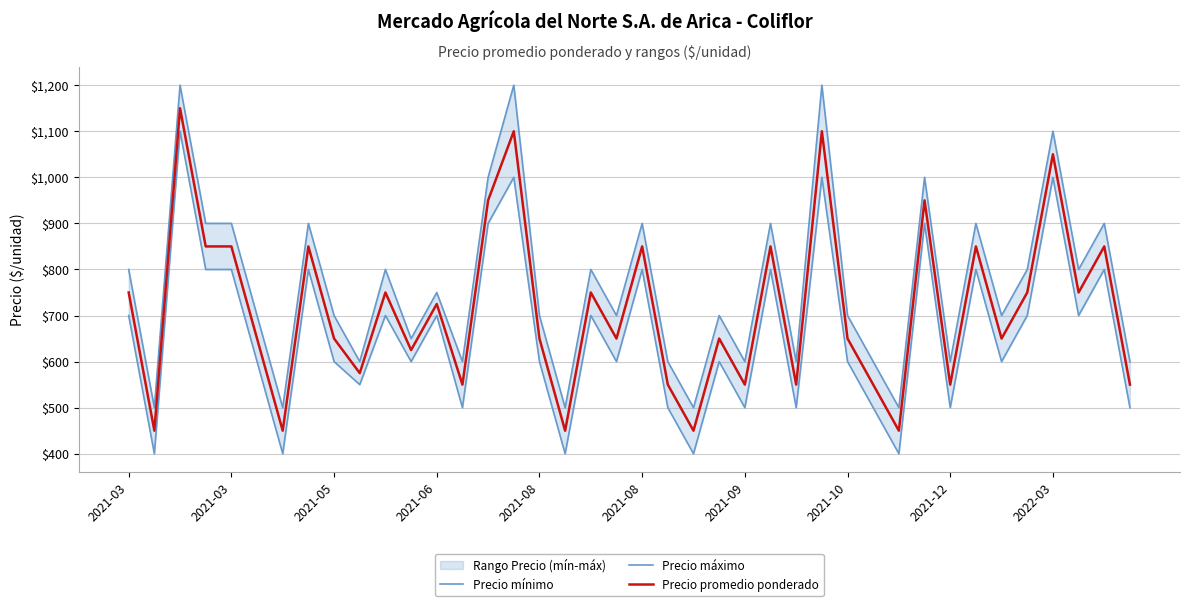

Is this an area chart (filled region under the line)?

No